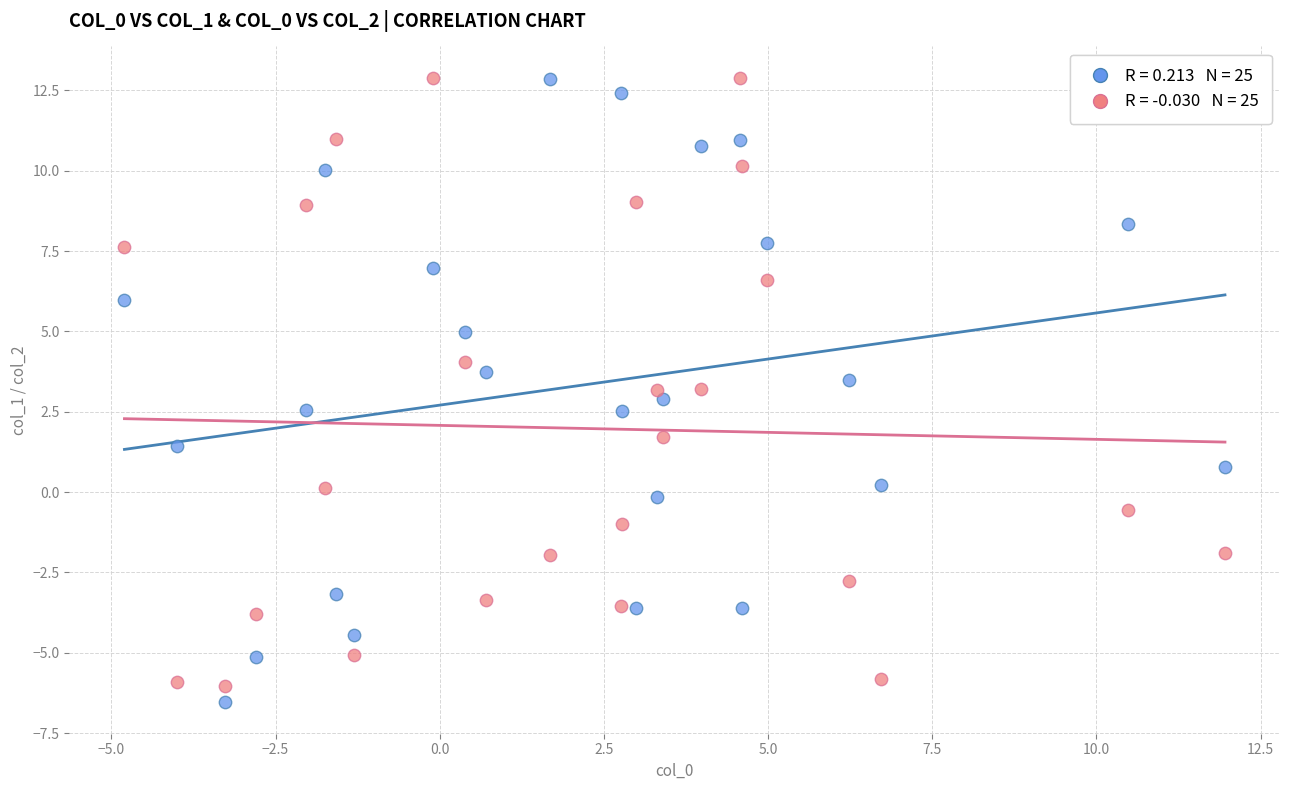

Across all data points, what is the range of Y values (max minus min)?

19.4